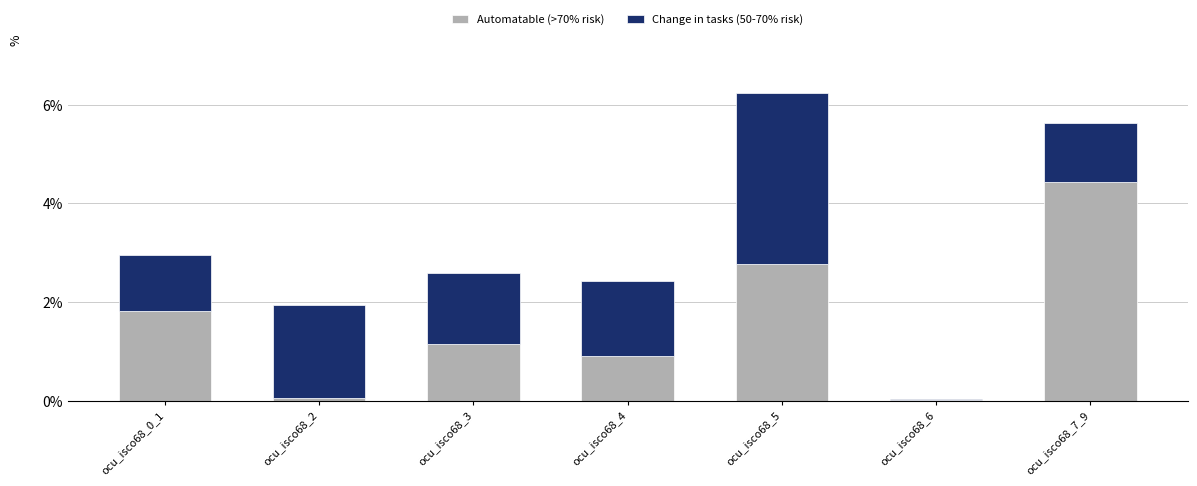

Is it true that Automatable (>70% risk) equals 2.8 at ocu_isco68_5?

True